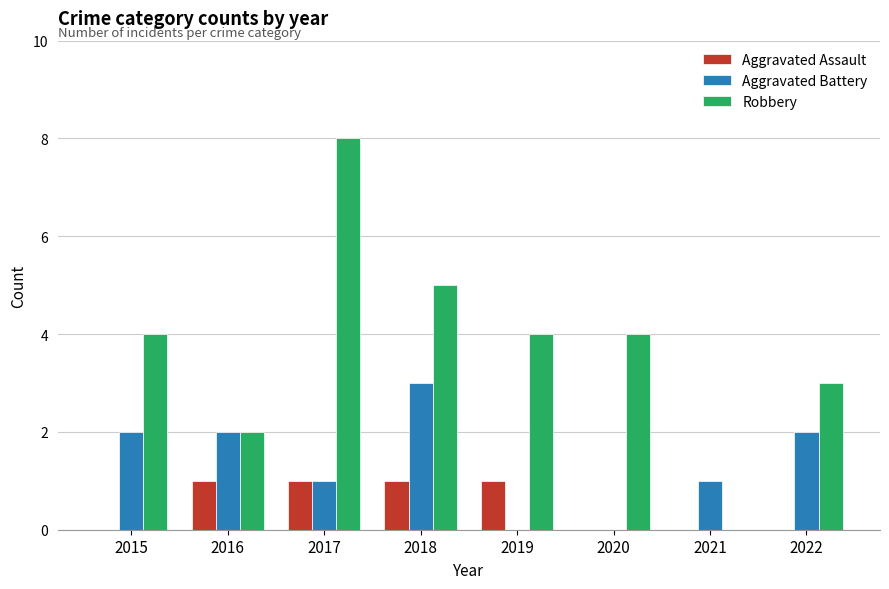

Which series changed the most between 2015 and 2022?

Robbery